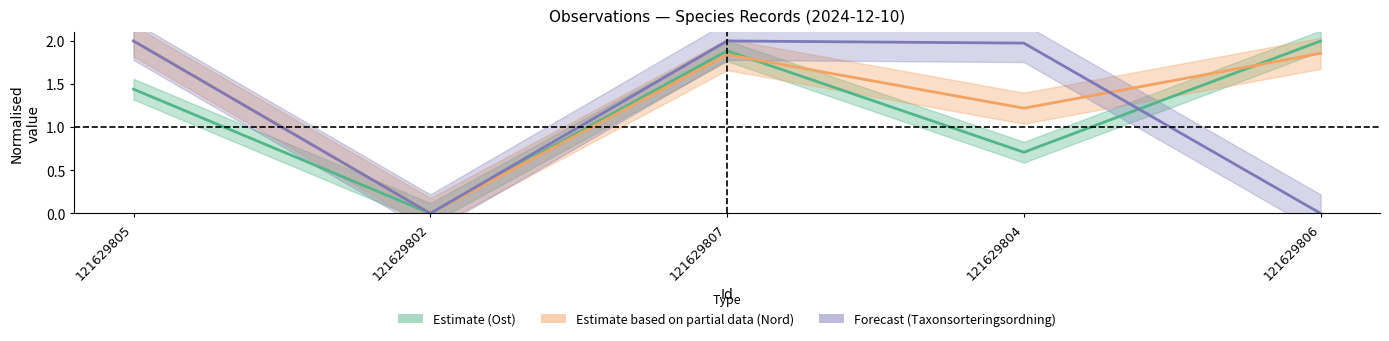

Reading left to right, what are all the values shown in this chart?

Ost: 1.4	0.0	1.9	0.7	2.0
Nord: 2.0	0.0	1.8	1.2	1.9
Taxonsorteringsordning: 2.0	0.0	2.0	2.0	0.0